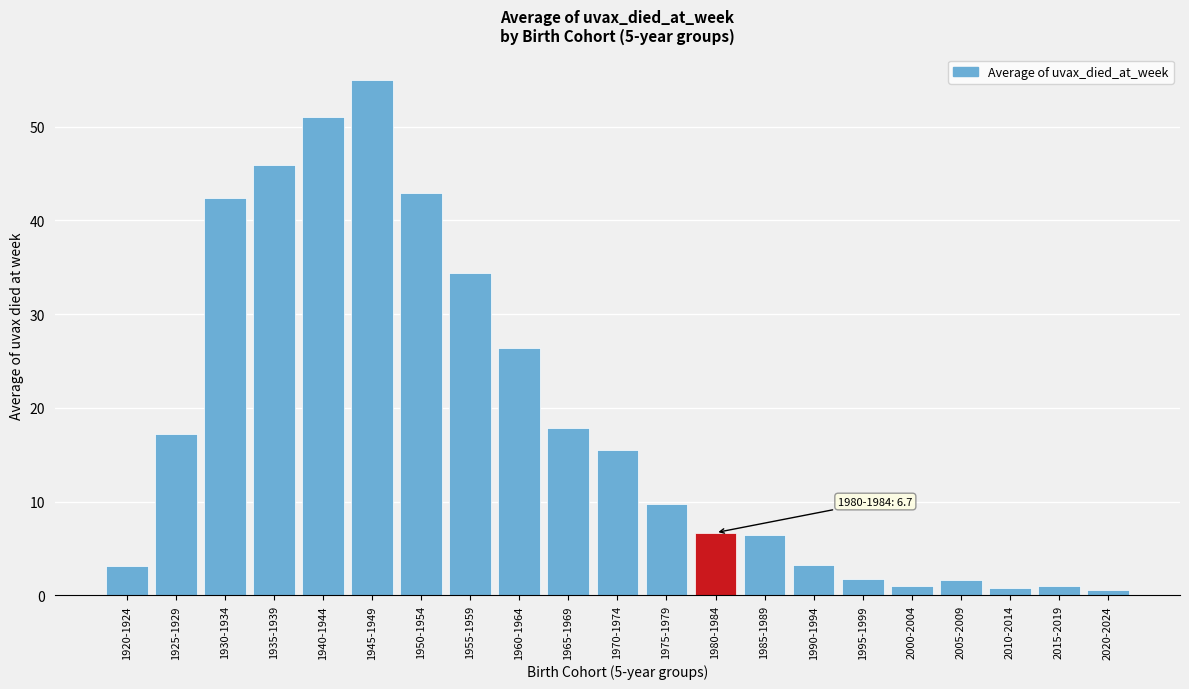

What is the label of the 4th bar from the left?

1935-1939